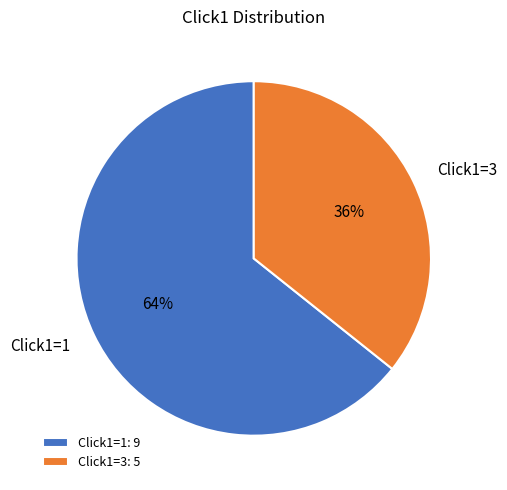

Is the sum of Click1=1: 9 and Click1=3: 5 greater than half?

Yes